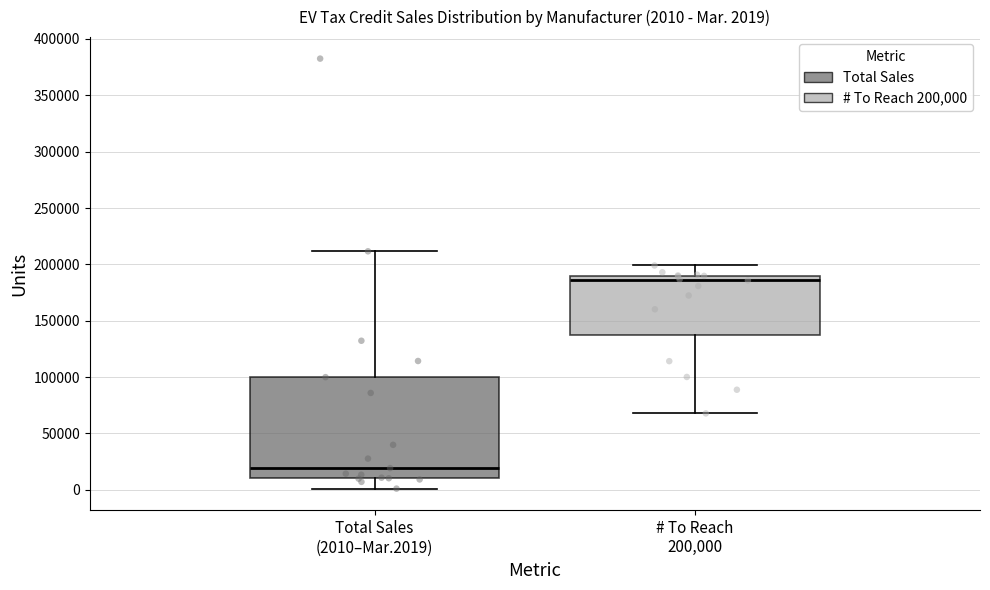

Which box is the tallest, from its lower edge to its upper edge?

Total Sales (2010–Mar.2019)